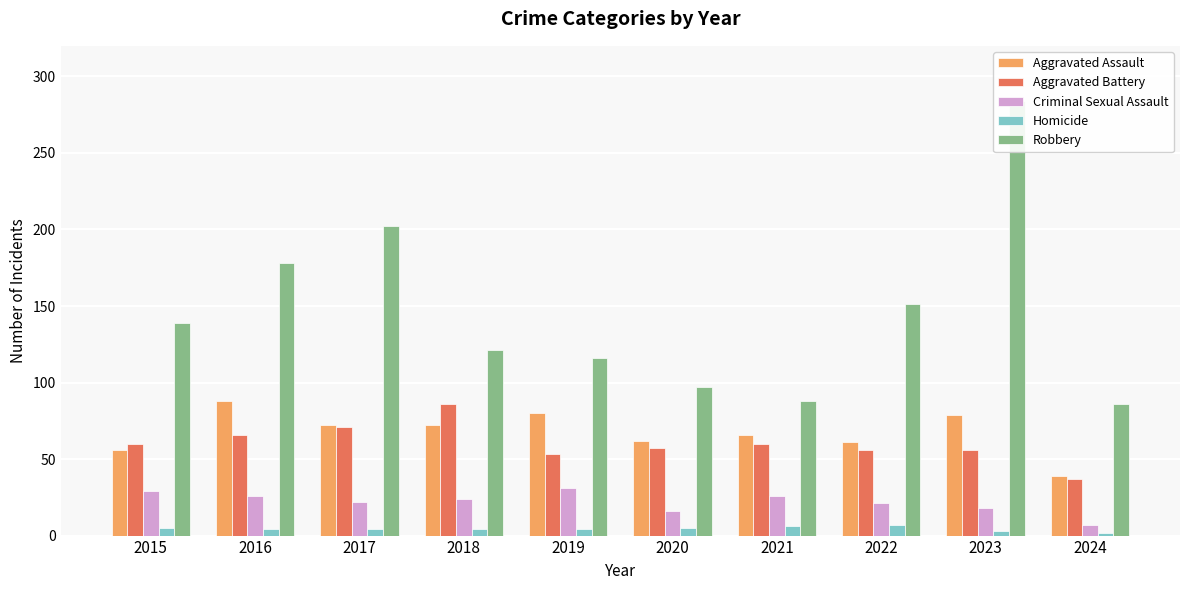

Are the bars horizontal?

No